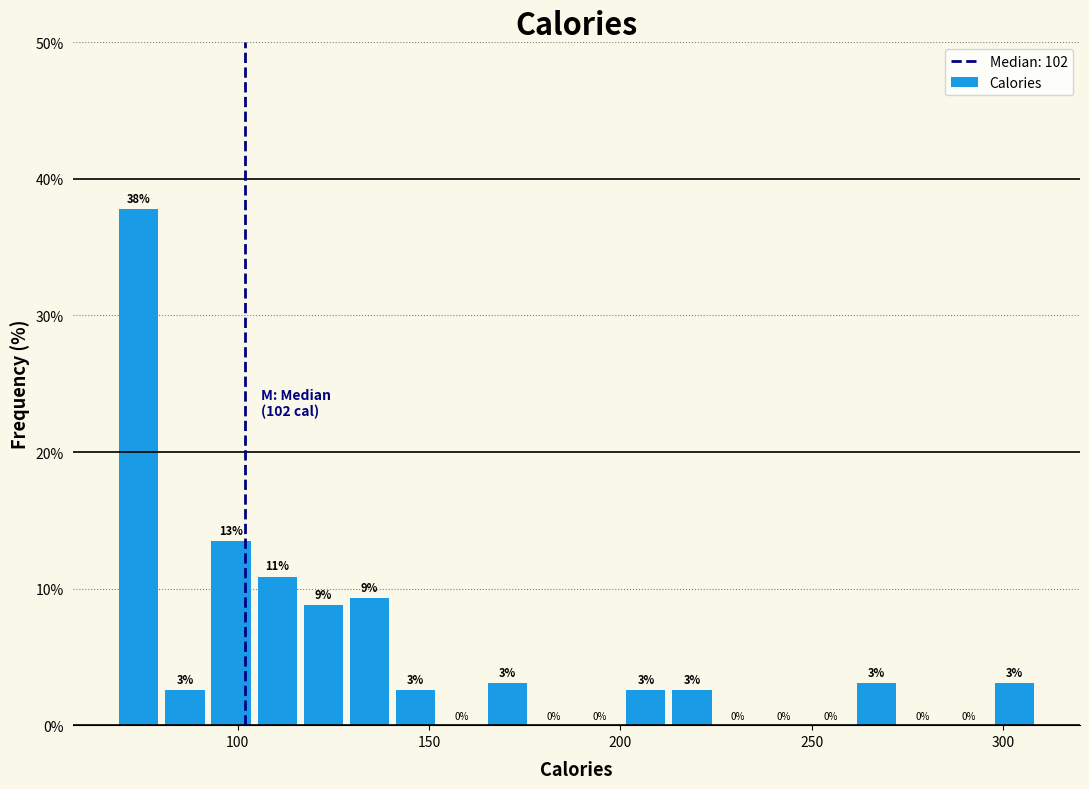

Read against the x-axis, roughly where is the centre of the tallest bar?

75